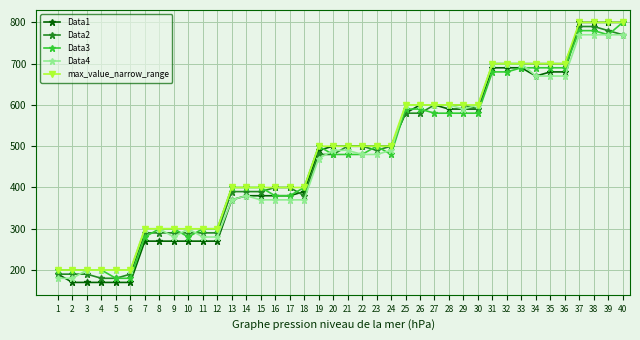

What is the sum of the max_value_narrow_range values at 32 and 20?

1200